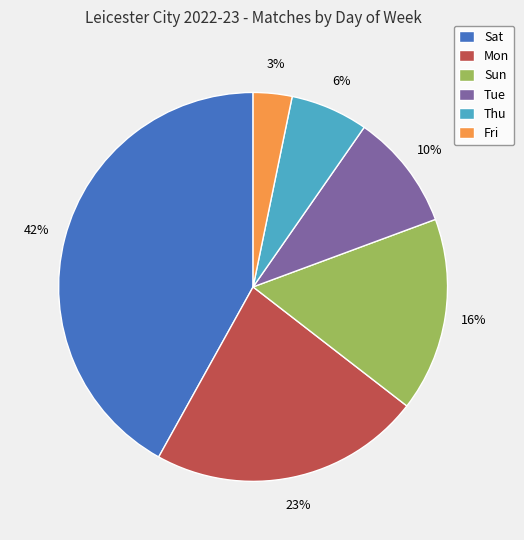

To the nearest percent, what is the difference between the largest and smallest slice percentages?

39%